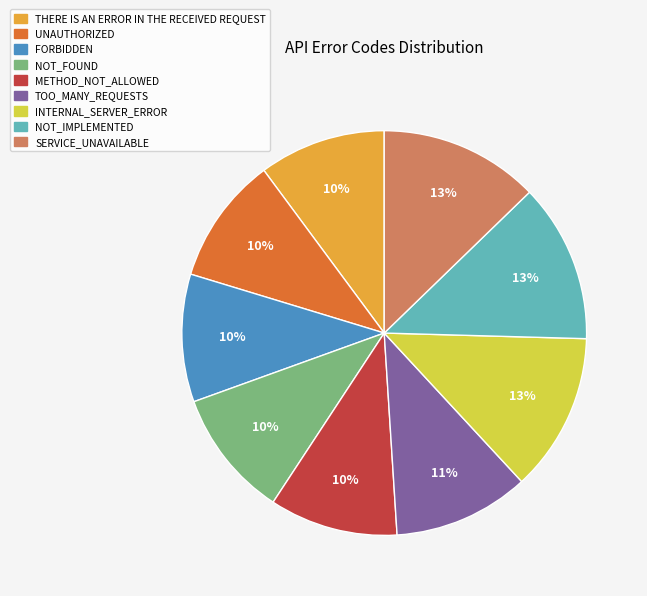

How many segments does this pie chart have?

9